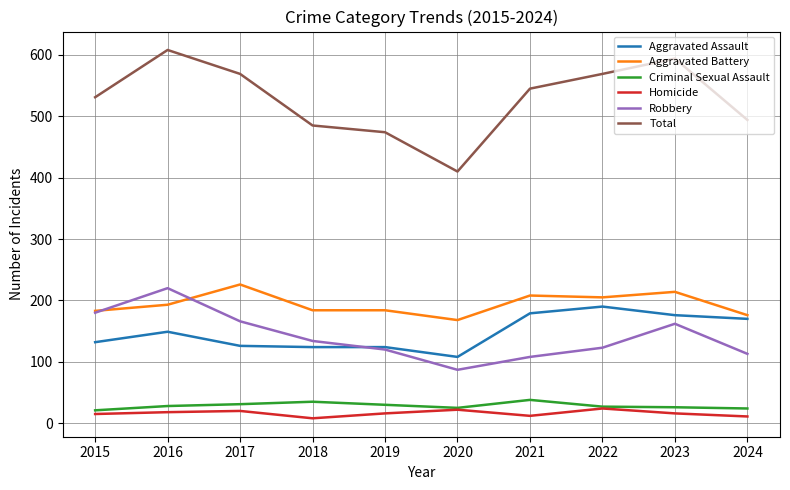

True or false: Criminal Sexual Assault and Aggravated Battery cross at least once.

False